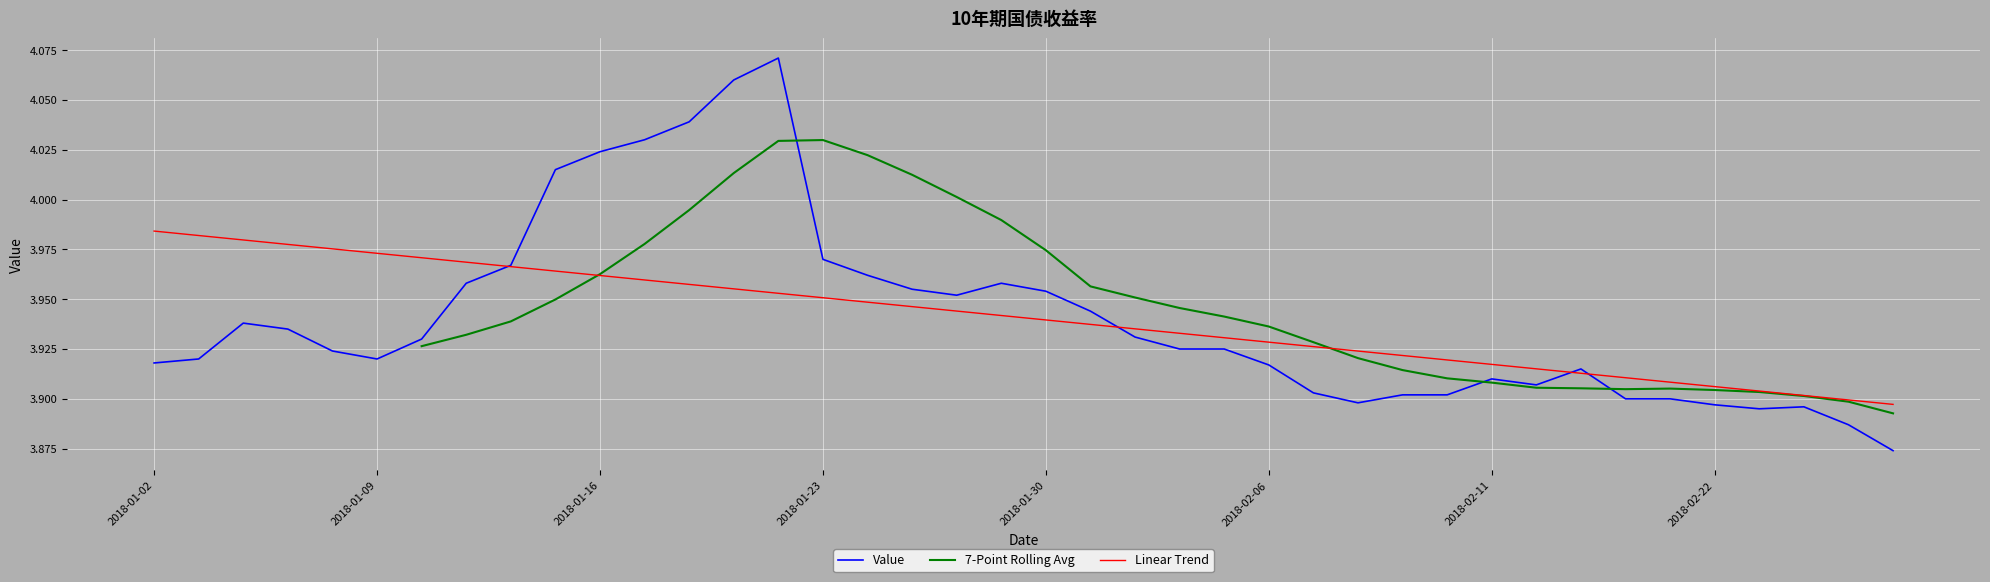

What is the label of the 18th point from the left?

2018-01-25